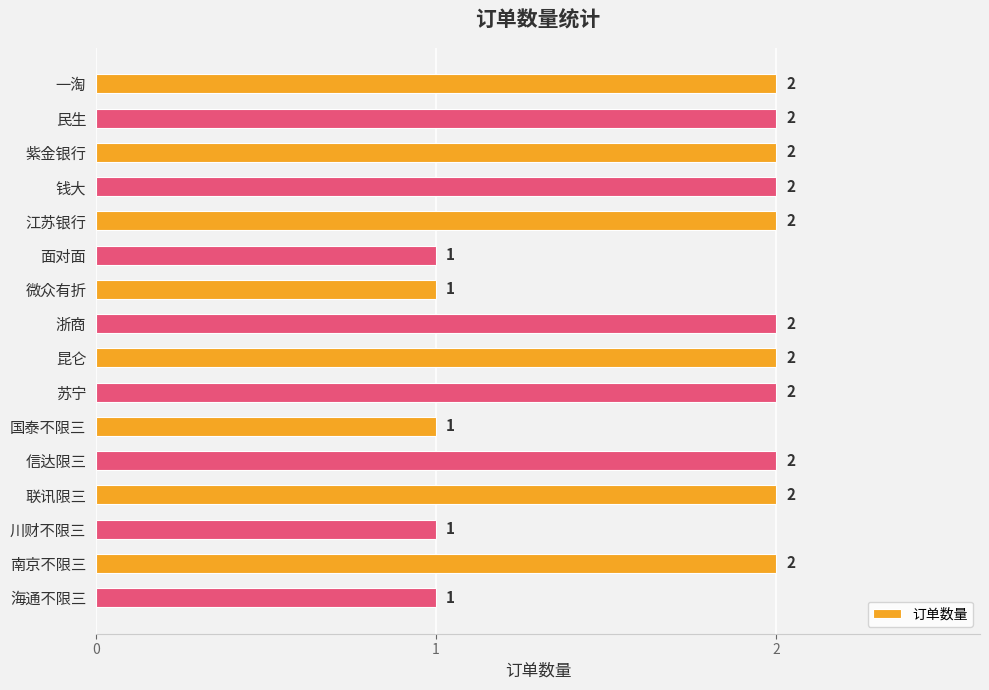

Approximately how many times larger is the value at 昆仑 compared to 海通不限三?

2.0